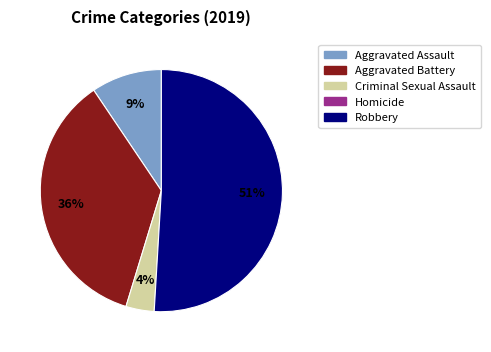

To the nearest percent, what is the average slice percentage?

25%